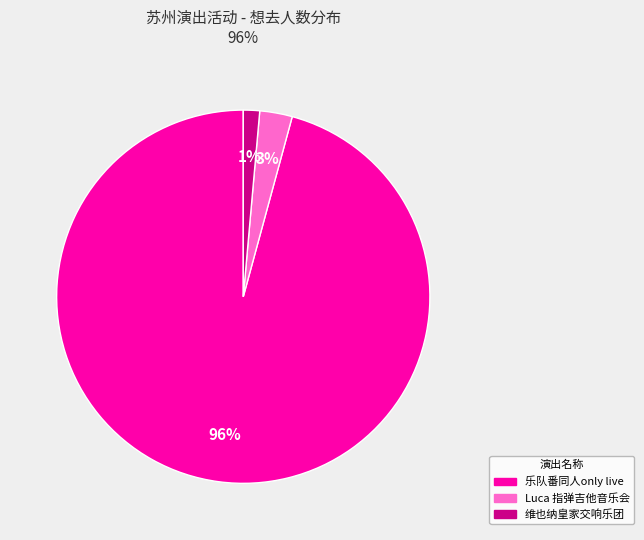

Does any single category account for the majority?

Yes